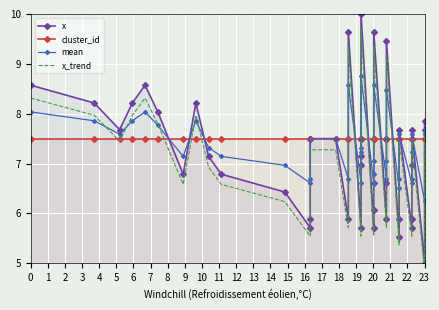

At how many categories does at least one series exceed 9?

4